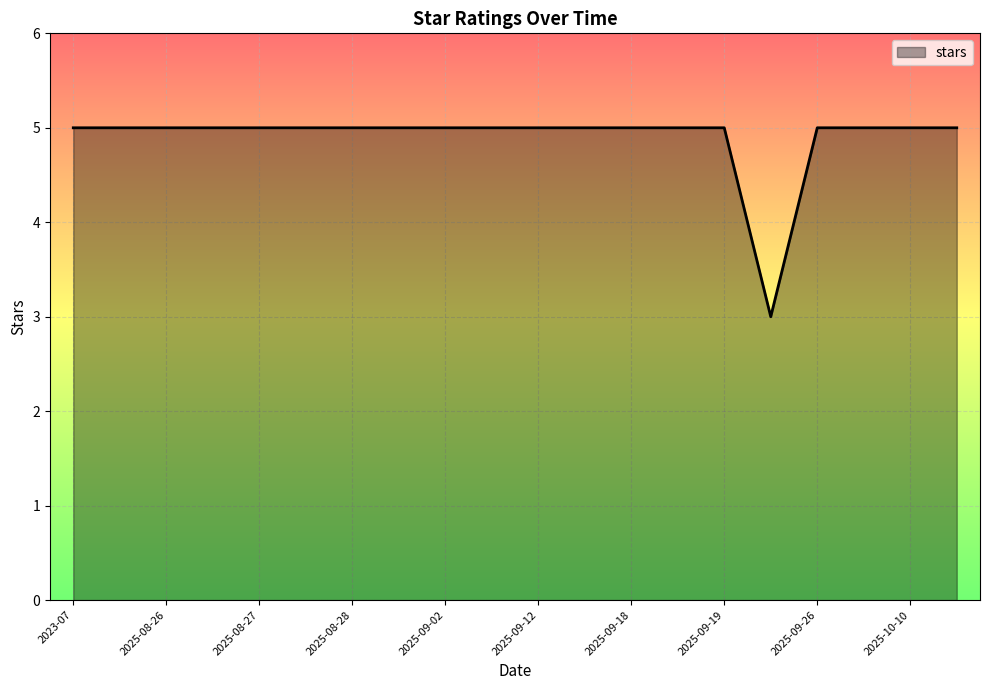

What is the maximum value shown in the chart?

5